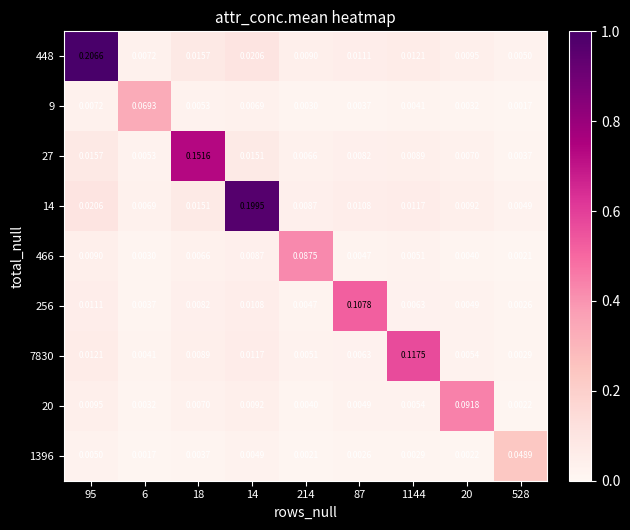

Is the value of 1396 at 6 greater than the value of 9 at 87?

No